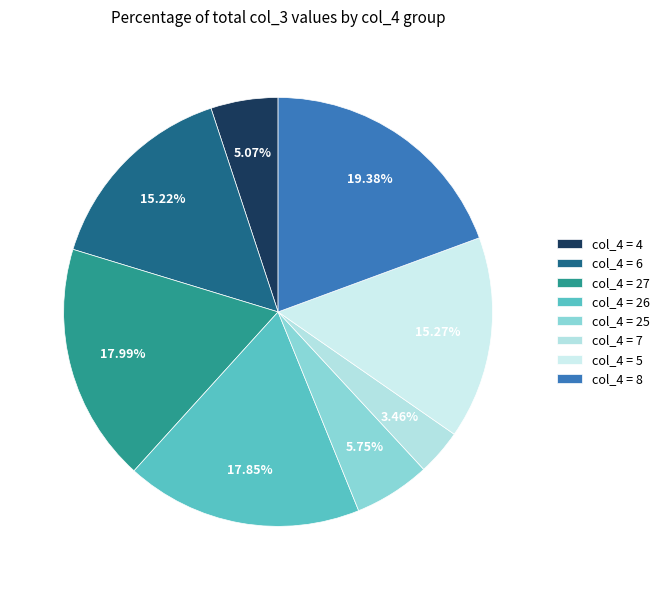

How many slices are in this pie chart?

8